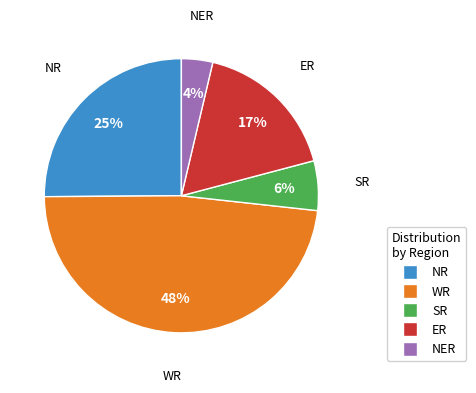

Count the number of slices in the pie.

5